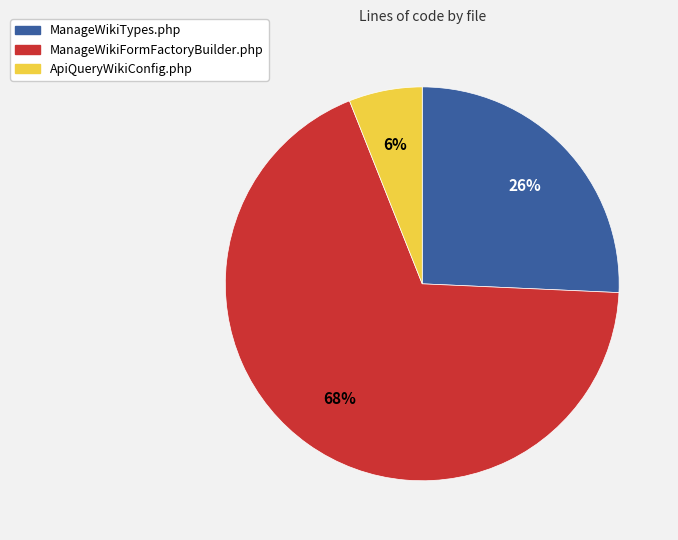

To the nearest percent, what is the difference between the ApiQueryWikiConfig.php and ManageWikiTypes.php slice percentages?

20%